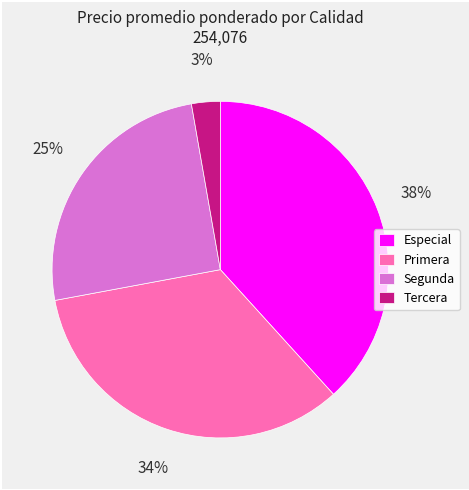

Is it true that Primera is 46% of the pie?

False